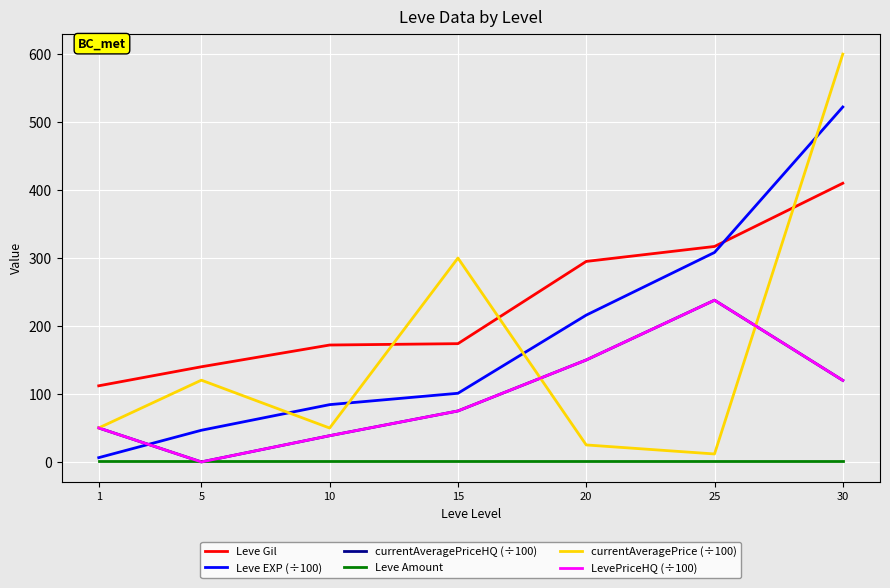

What is the difference between the highest and lowest values at 5?

140.0